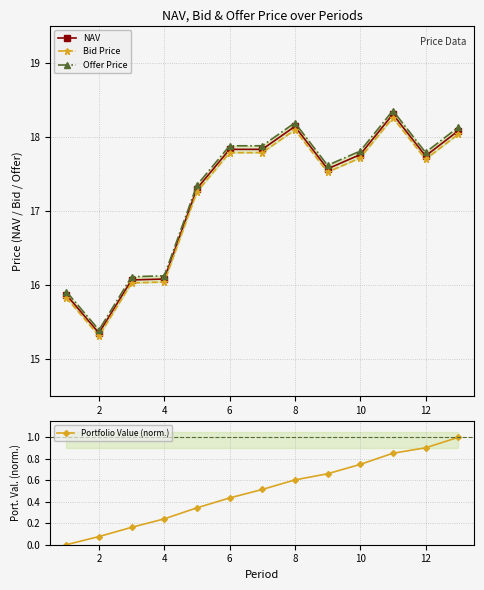

True or false: NAV has a value of 6.2 at 2.

False